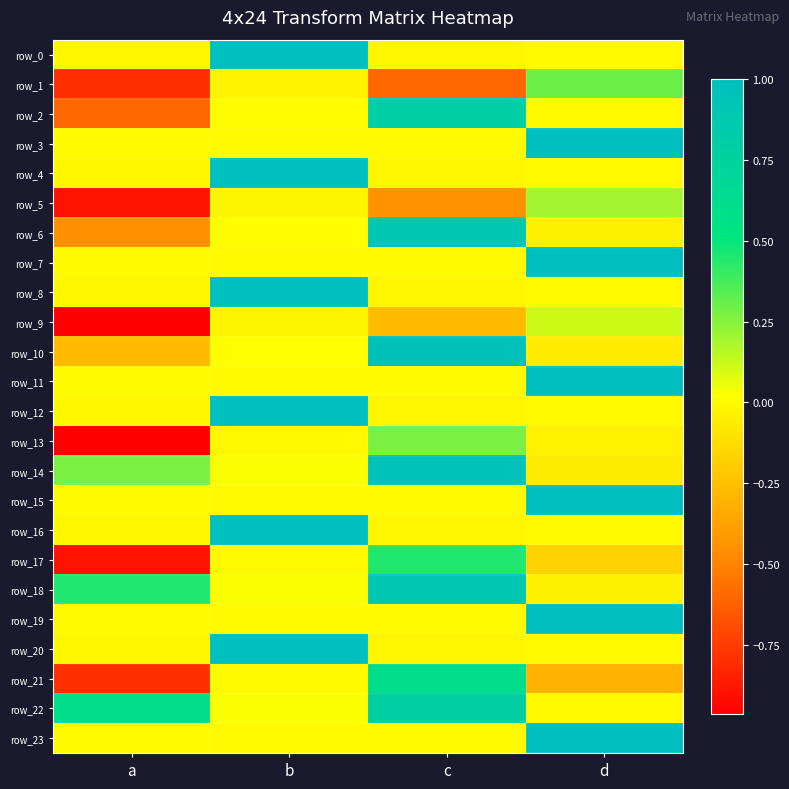

Reading right to left, list all the values displayed in this chart.

row_0: d=-0.0	c=-0.0	b=1.0	a=-0.0
row_1: d=0.3	c=-0.6	b=-0.0	a=-0.8
row_2: d=-0.0	c=0.8	b=0.0	a=-0.6
row_3: d=1.0	c=0.0	b=0.0	a=0.0
row_4: d=-0.0	c=-0.0	b=1.0	a=-0.0
row_5: d=0.2	c=-0.4	b=-0.0	a=-0.9
row_6: d=-0.0	c=0.9	b=0.0	a=-0.4
row_7: d=1.0	c=0.0	b=0.0	a=0.0
row_8: d=-0.0	c=-0.0	b=1.0	a=-0.0
row_9: d=0.1	c=-0.3	b=-0.0	a=-1.0
row_10: d=-0.1	c=1.0	b=0.0	a=-0.3
row_11: d=1.0	c=0.0	b=0.0	a=0.0
row_12: d=-0.0	c=-0.0	b=1.0	a=-0.0
row_13: d=-0.0	c=0.3	b=-0.0	a=-1.0
row_14: d=-0.1	c=1.0	b=0.0	a=0.3
row_15: d=1.0	c=0.0	b=0.0	a=0.0
row_16: d=-0.0	c=-0.0	b=1.0	a=-0.0
row_17: d=-0.2	c=0.4	b=-0.0	a=-0.9
row_18: d=-0.0	c=0.9	b=0.0	a=0.4
row_19: d=1.0	c=0.0	b=0.0	a=0.0
row_20: d=-0.0	c=-0.0	b=1.0	a=-0.0
row_21: d=-0.3	c=0.6	b=-0.0	a=-0.8
row_22: d=0.0	c=0.8	b=0.0	a=0.6
row_23: d=1.0	c=0.0	b=0.0	a=0.0